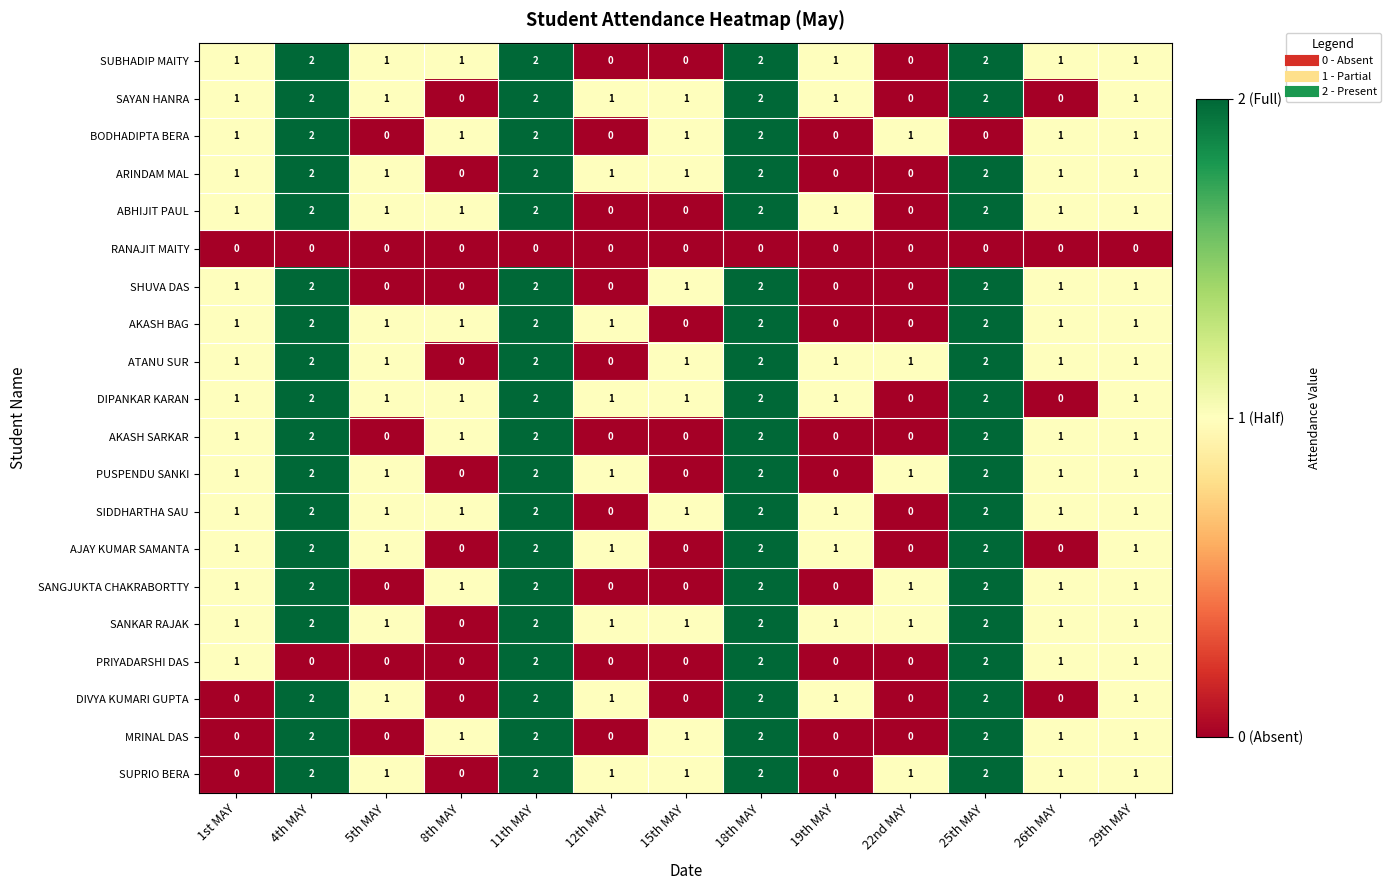

How many SIDDHARTHA SAU values are between 1 and 2?

11